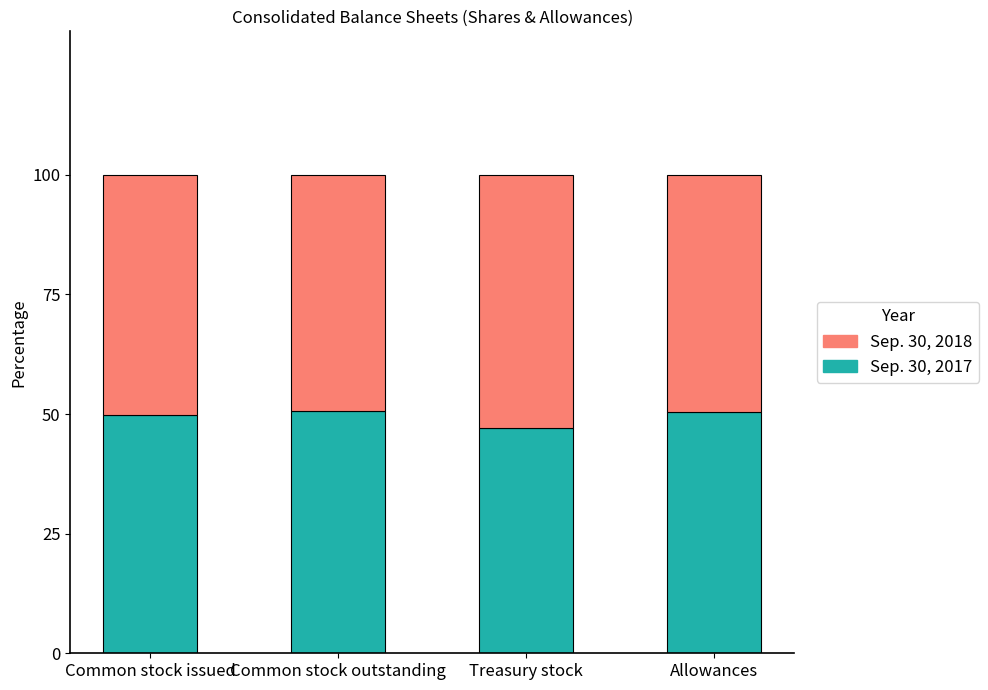

What is the difference between the maximum and second lowest values in the Sep. 30, 2017 series?

0.8